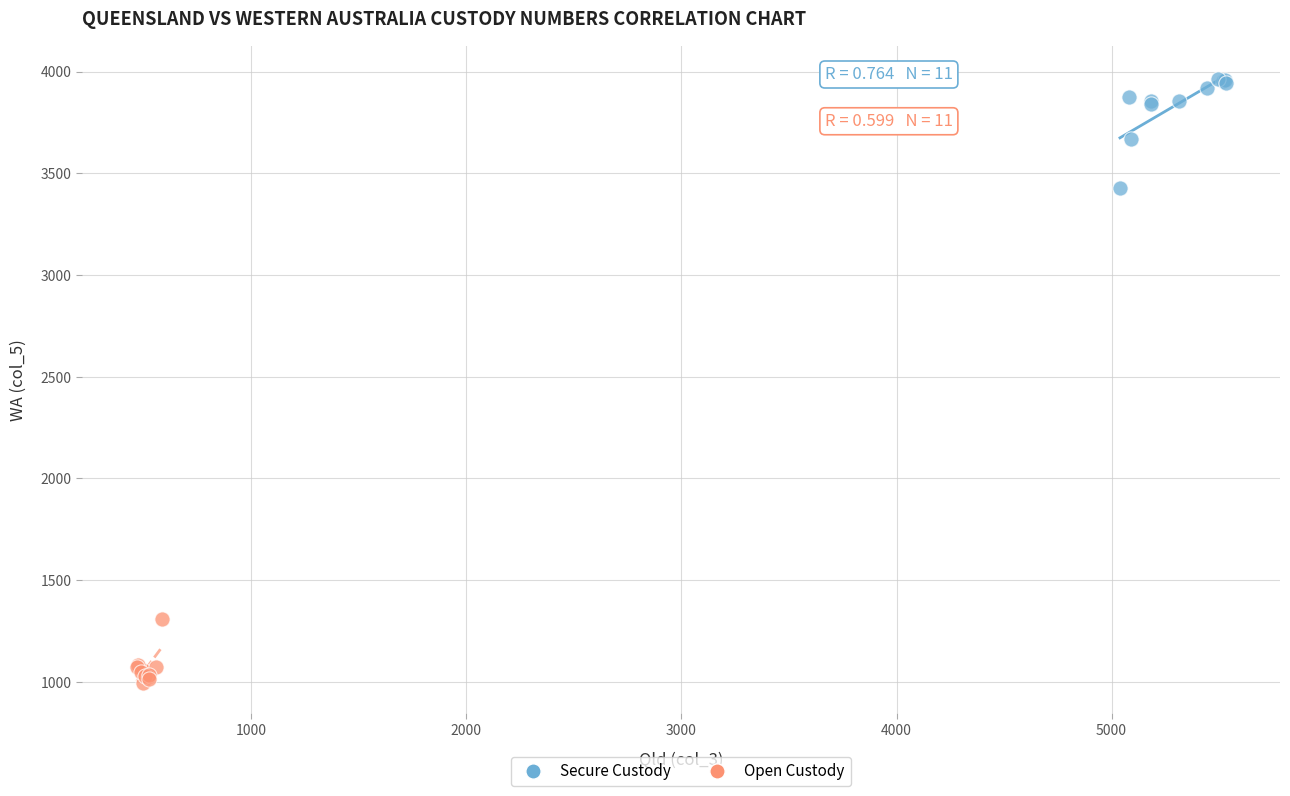

Which series has the largest Y range (max minus min)?

Secure Custody